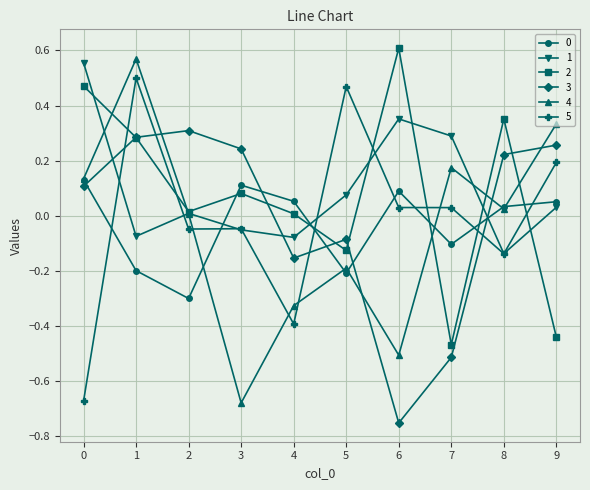

How many lines are shown in the chart?

6